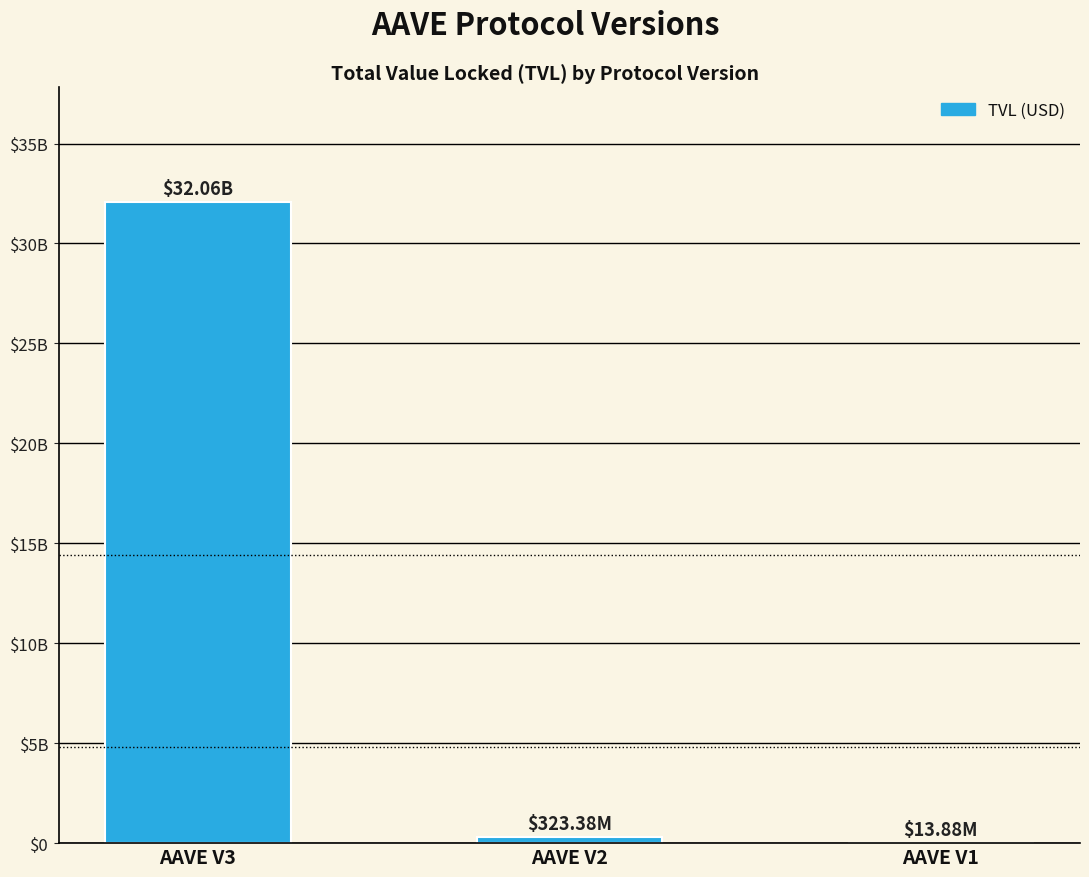

Are the bars horizontal?

No